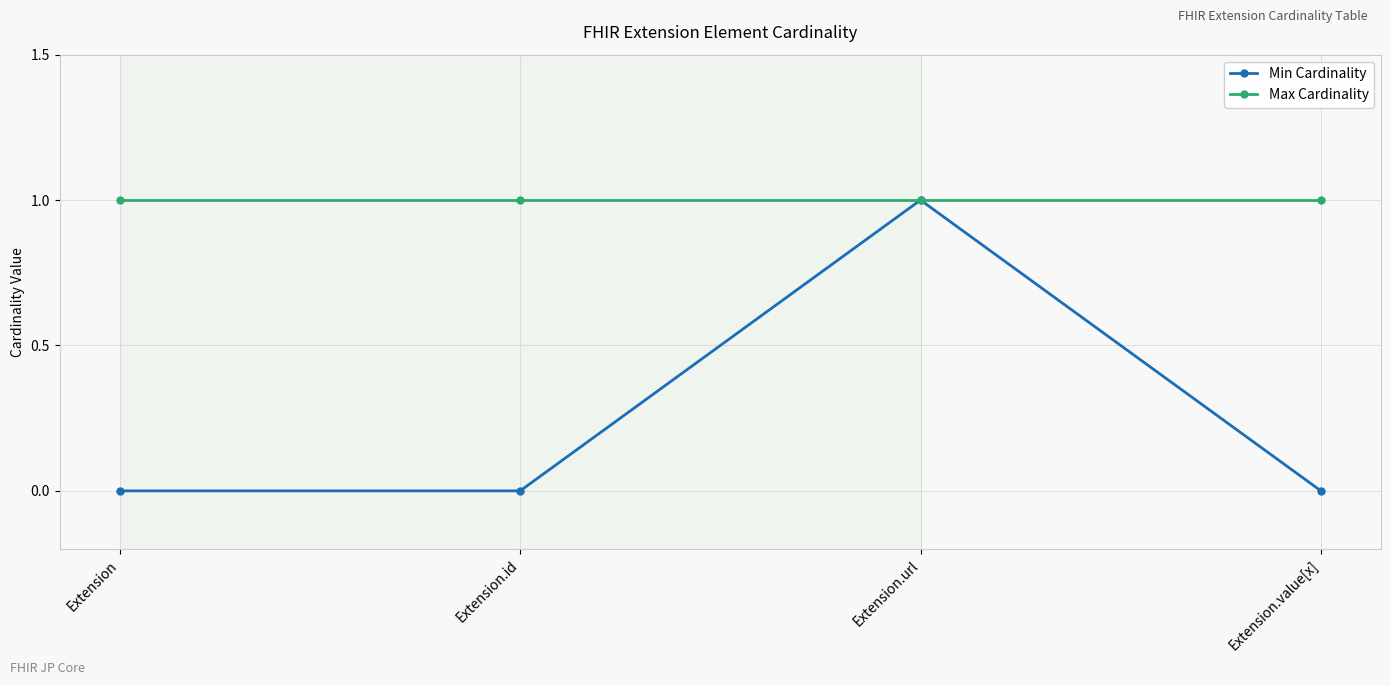

Is this an area chart (filled region under the line)?

No